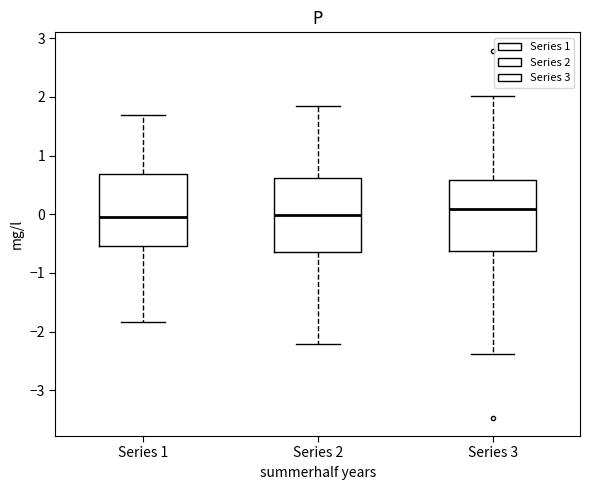

Reading left to right, read every box against the y-axis: the position of its median line, the range the box covers, and the ends of its whiskers. The values are not printed on the chart, so give them approximately, as read against the axis.

Series 1: median 0.0, box -0.5 to 0.7, whiskers -1.8 to 1.7
Series 2: median 0.0, box -0.6 to 0.6, whiskers -2.2 to 1.8
Series 3: median 0.1, box -0.6 to 0.6, whiskers -2.4 to 2.0